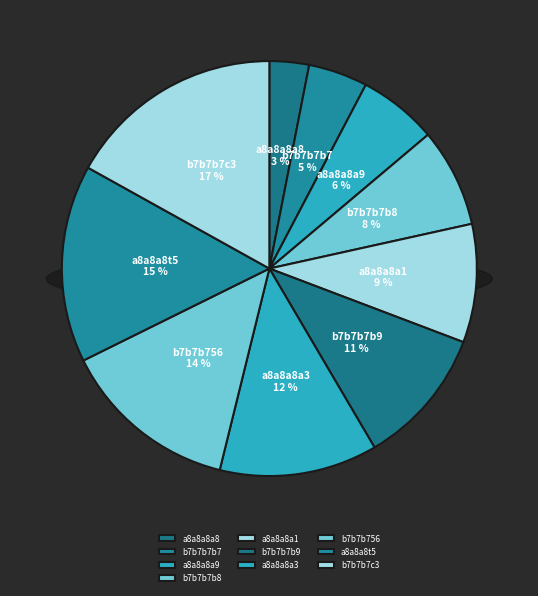

True or false: a8a8a8a1 accounts for 21% of the total.

False